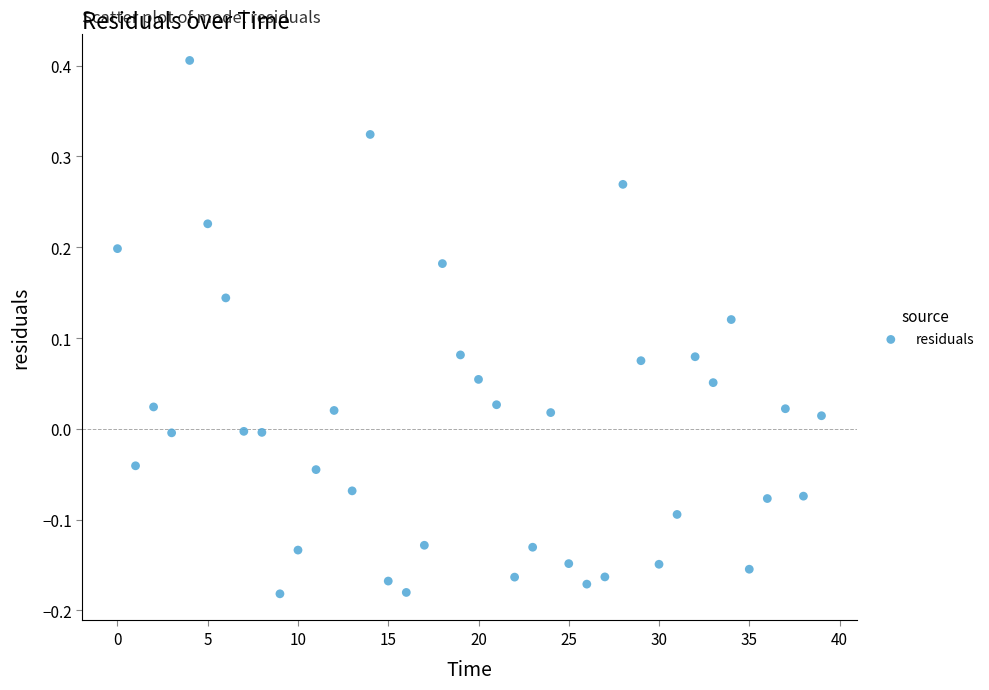

What is the range of Y values (max minus min)?

0.6